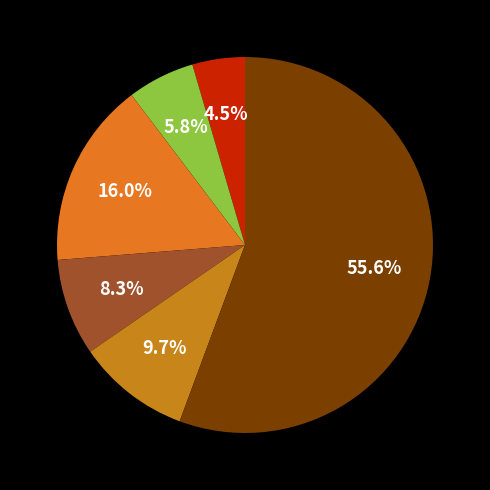

Which slice is the largest?

Theft